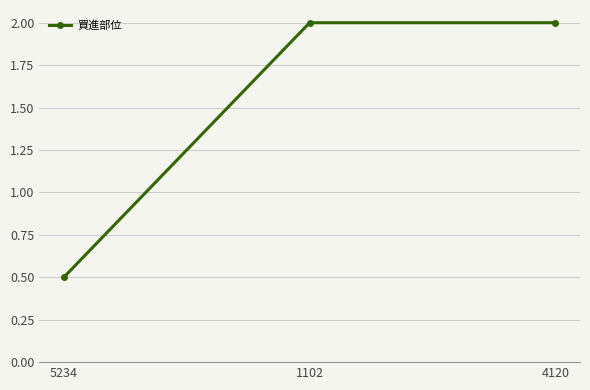

What is the minimum value shown in the chart?

0.5